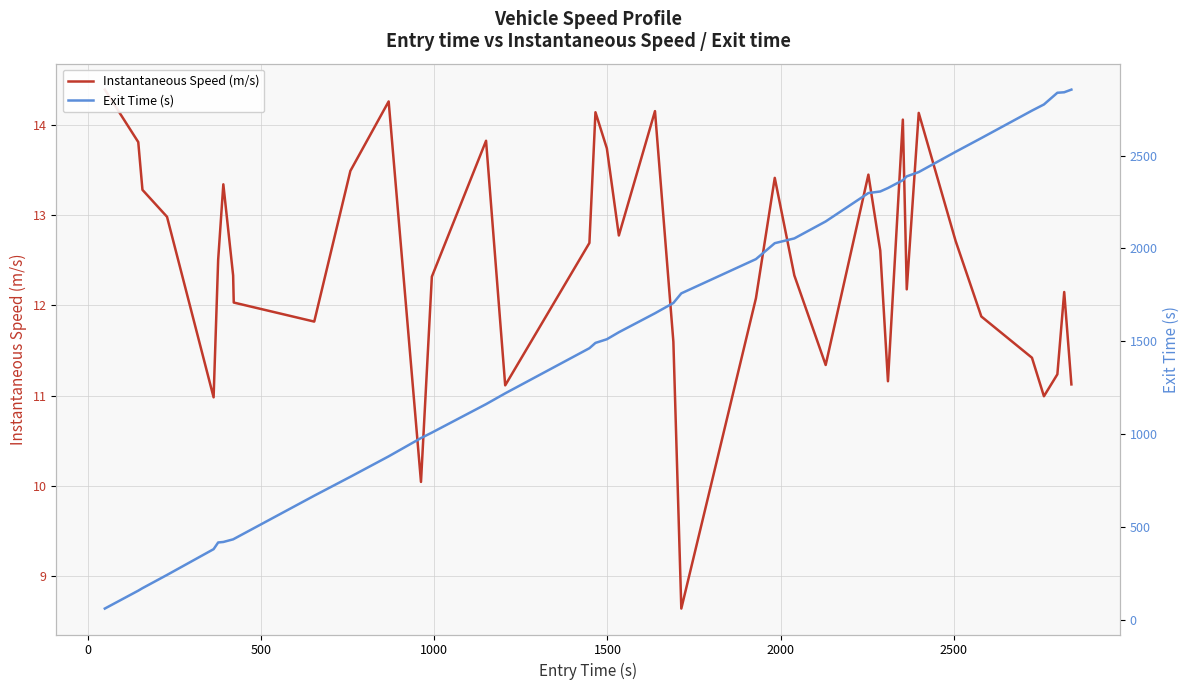

True or false: Exit Time (s) and Instantaneous Speed (m/s) cross at least once.

False